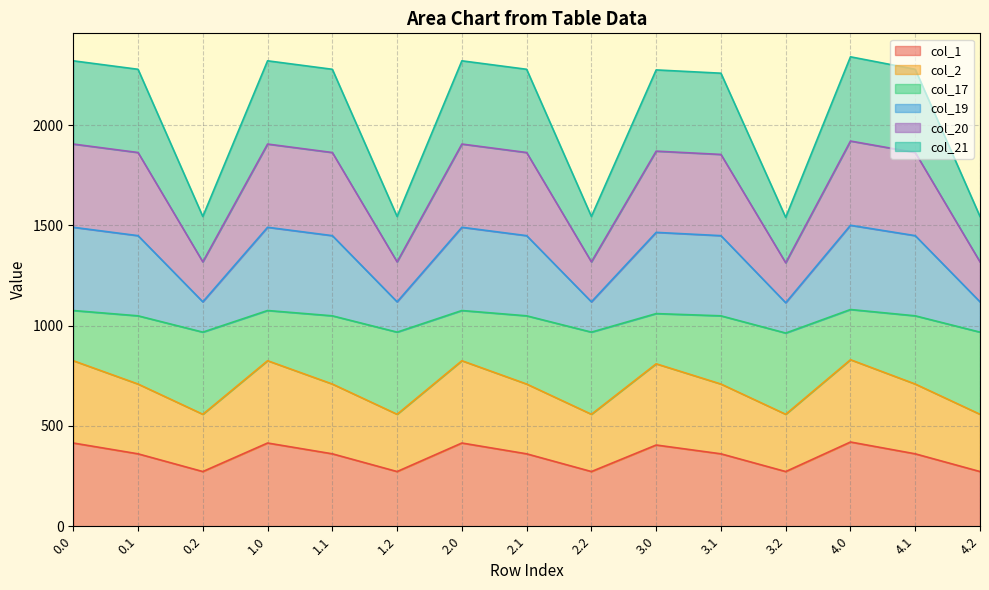

What is the label of the 6th point from the left?

1.2